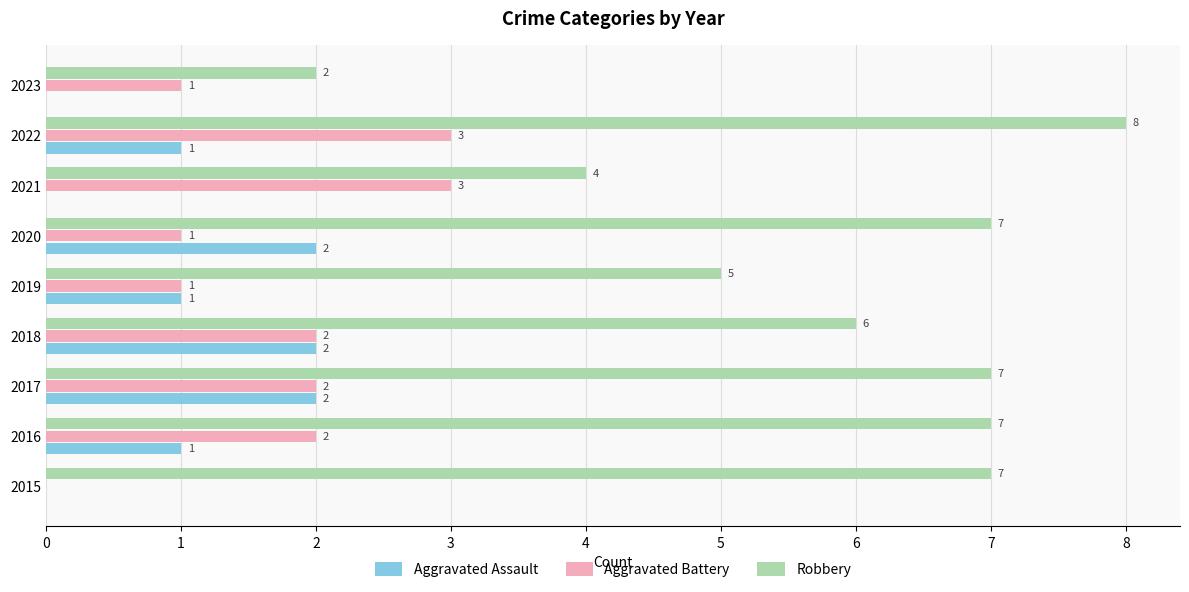

Count the number of data series in this chart.

3